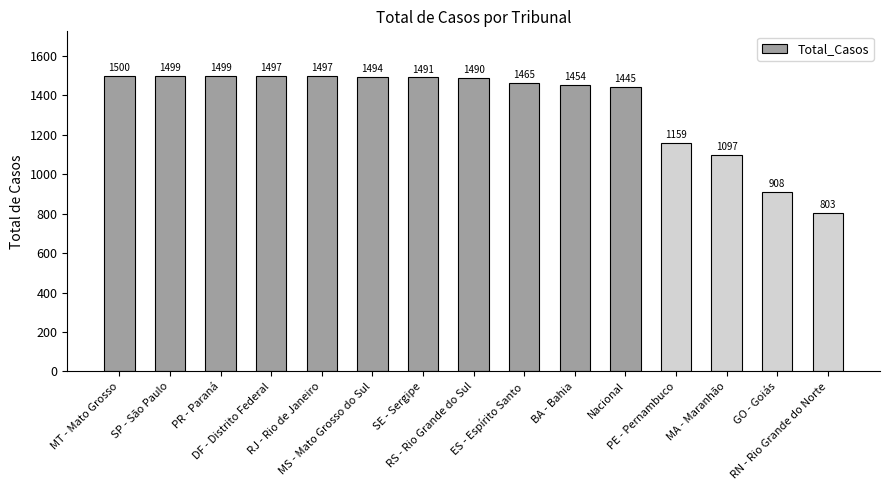

Read the value at MA - Maranhão, to the nearest 50.

1100